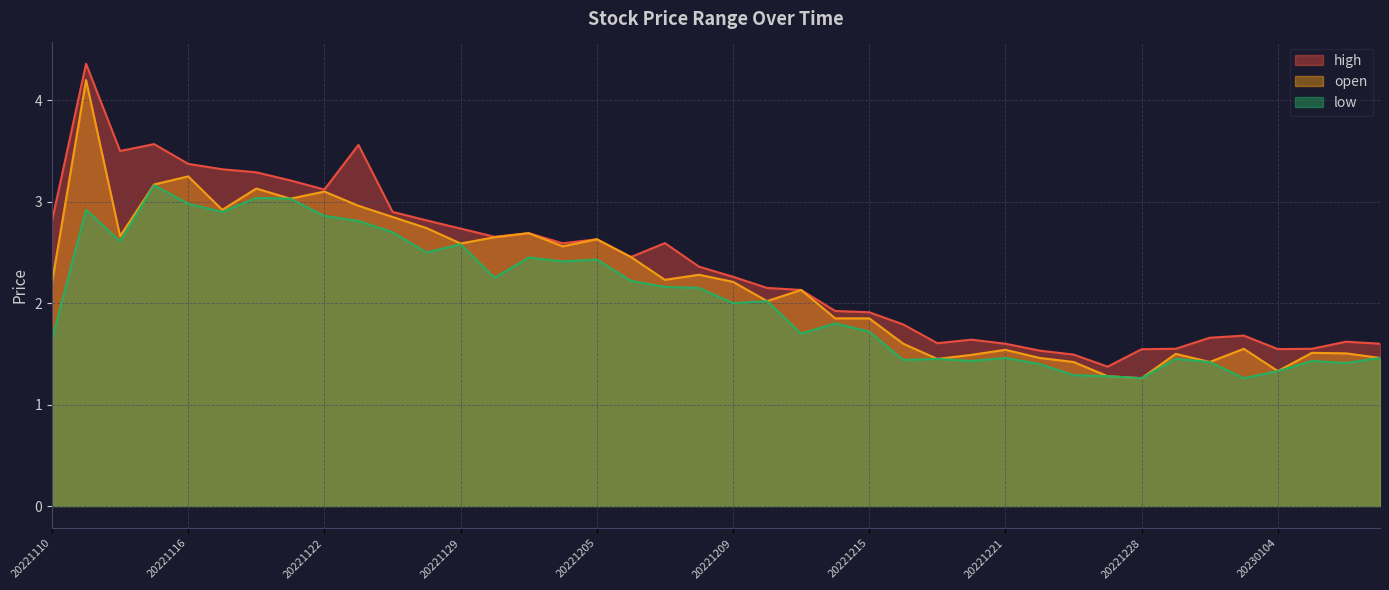

At how many categories does at least one series exceed 4?

1